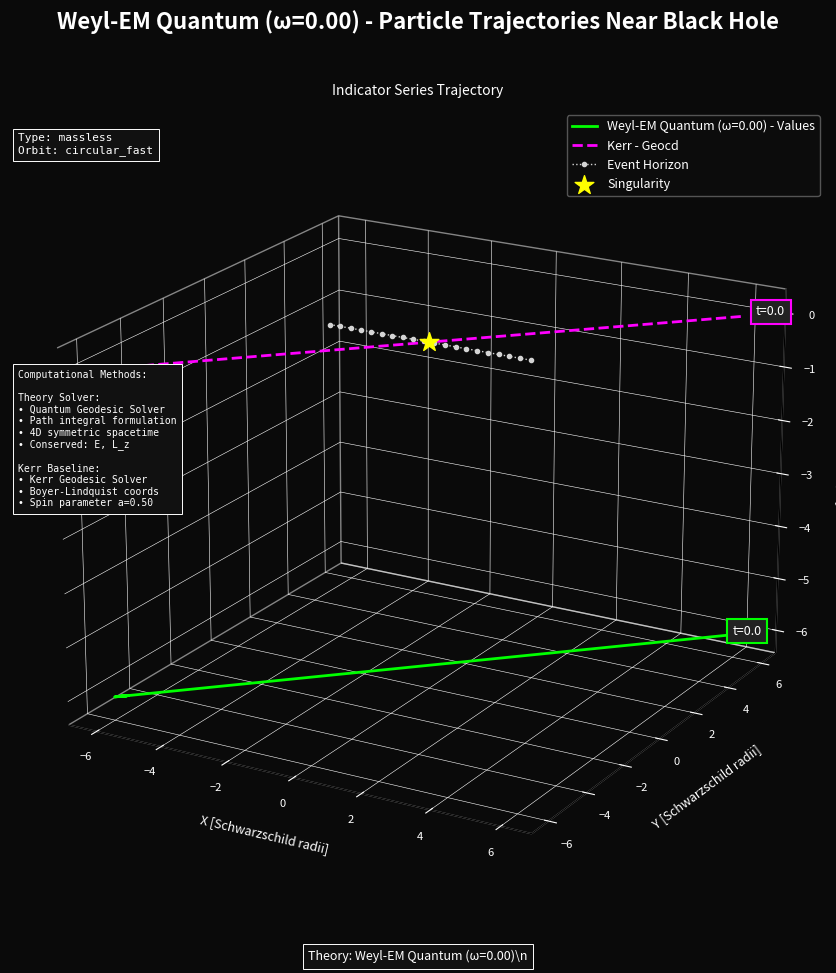

Which series has the largest total across all categories?

Event Horizon